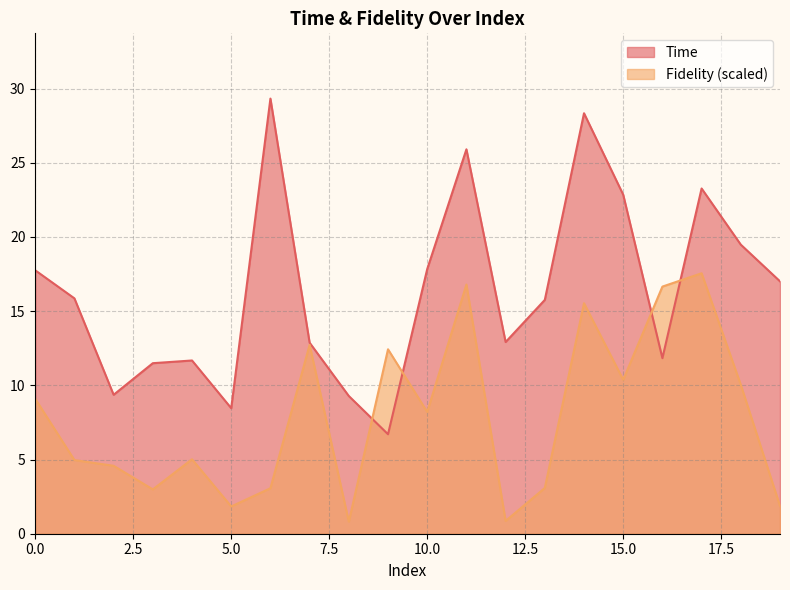

What is the total value across all series at 16?

28.5